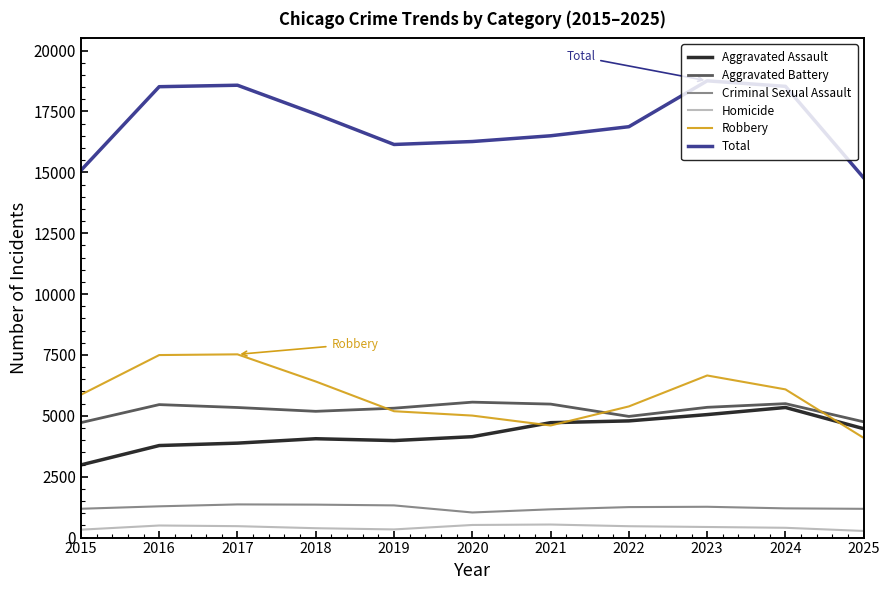

Which series has the largest total across all categories?

Total